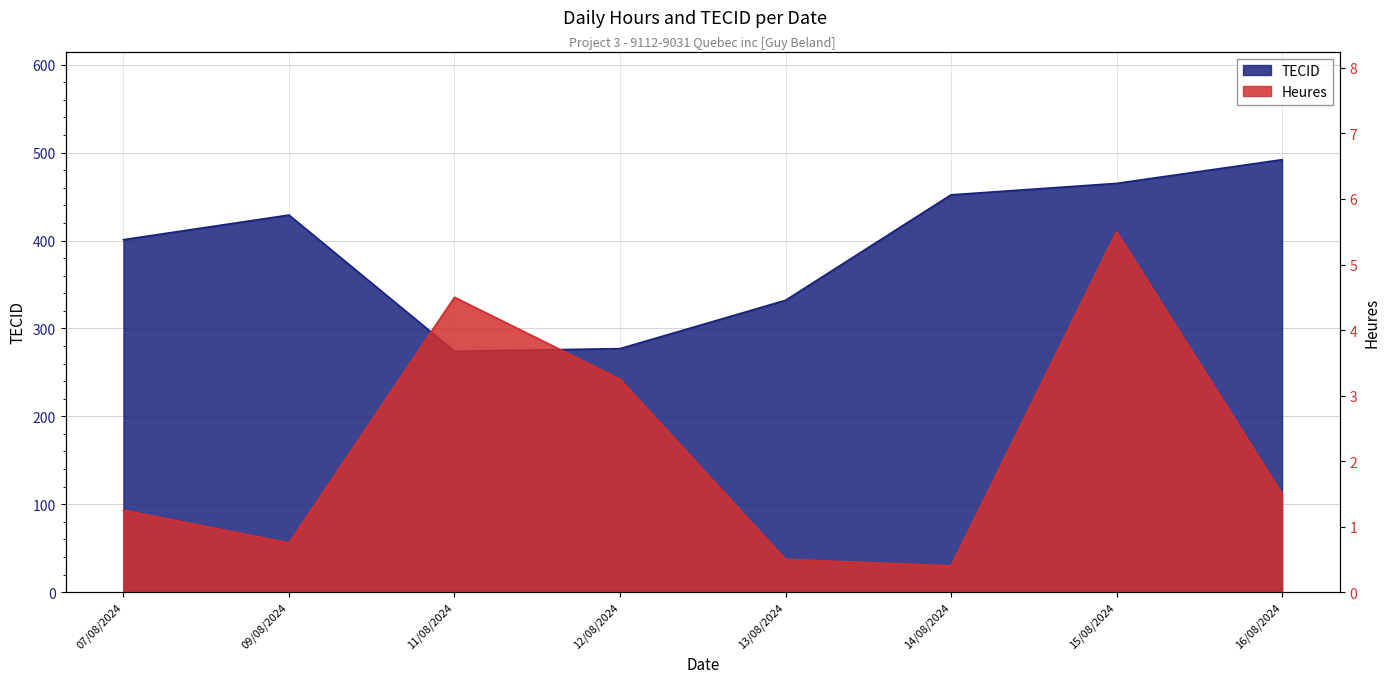

What is the label of the 3rd point from the right?

14/08/2024